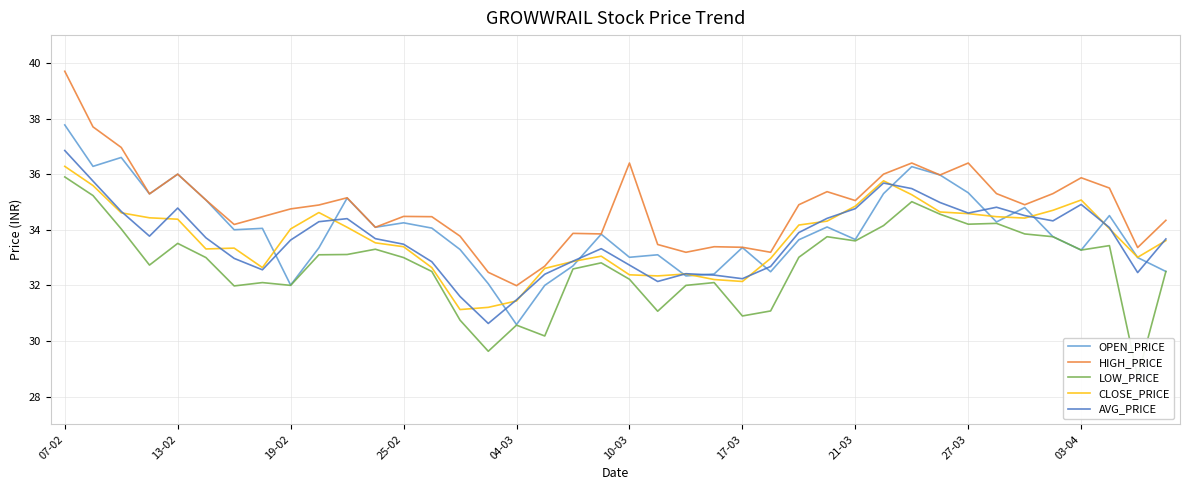

What is the minimum value shown in the chart?

28.7